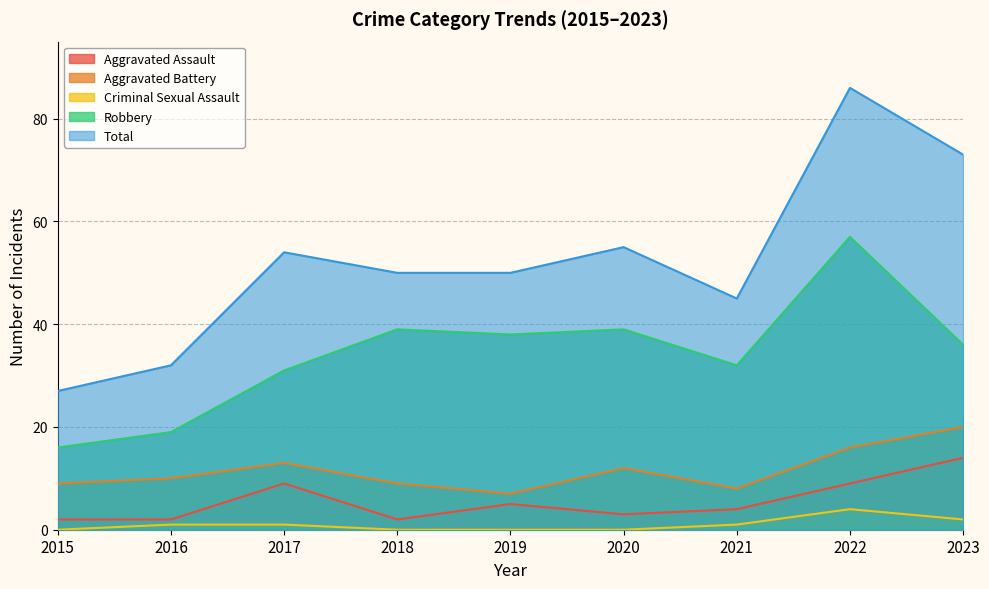

How many lines are shown in the chart?

5